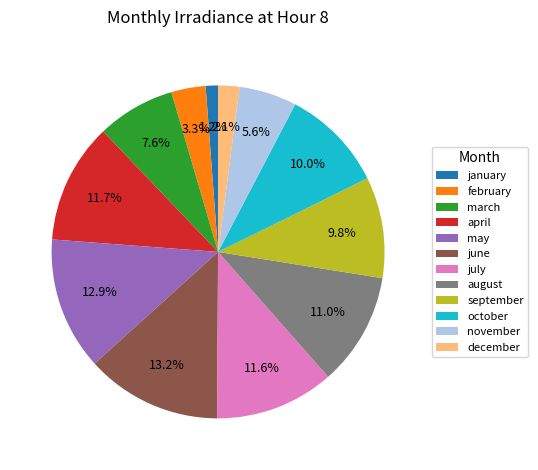

Which category has the smallest portion of the pie?

january